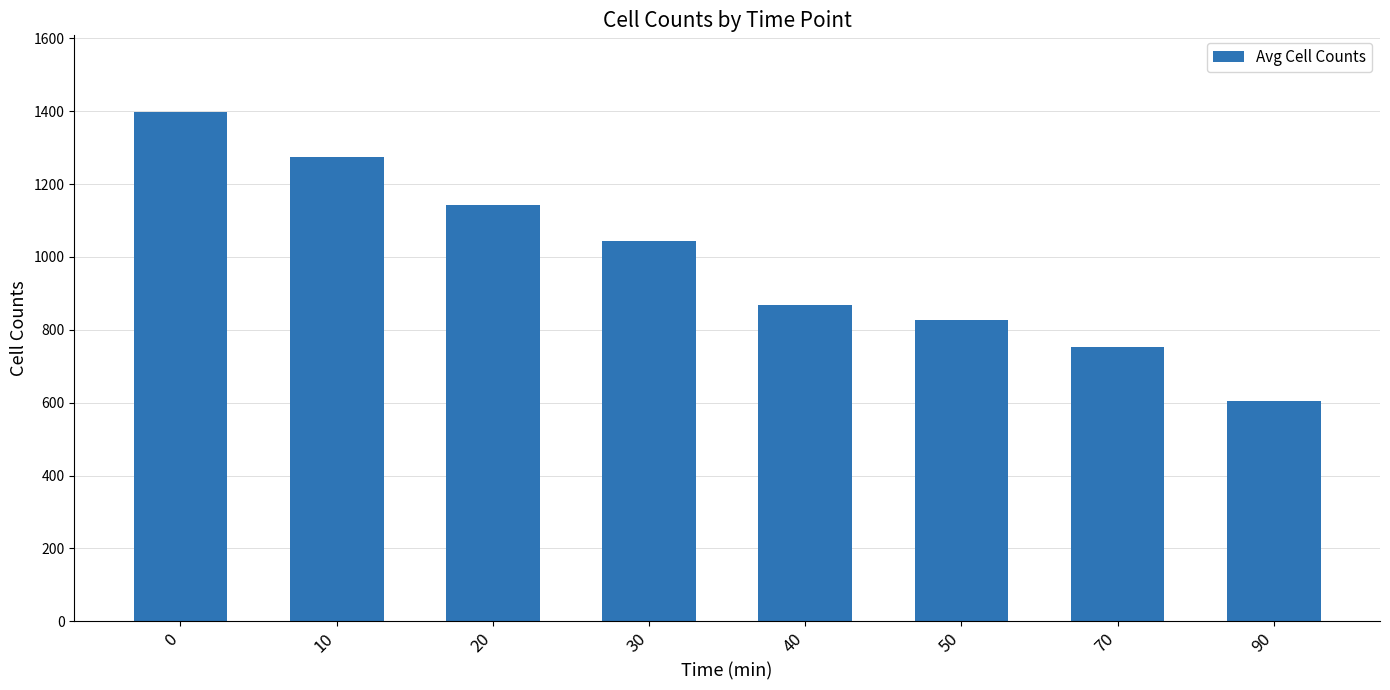

Rank the categories by value from highest to lowest.

0, 10, 20, 30, 40, 50, 70, 90